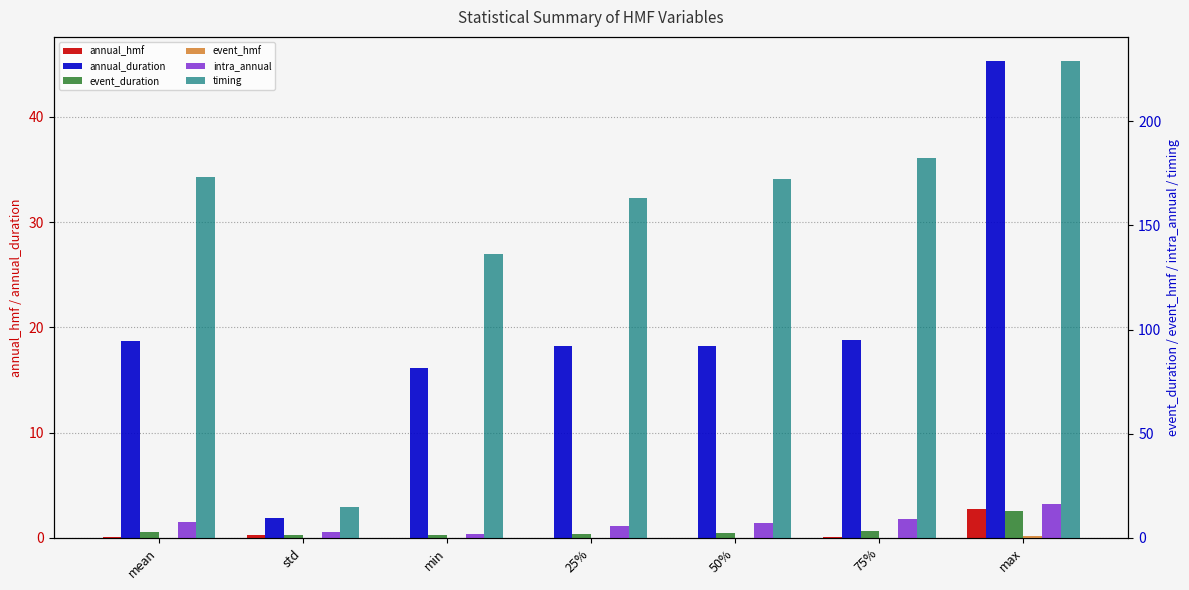

Where is annual_hmf nearest to the value 1?

std